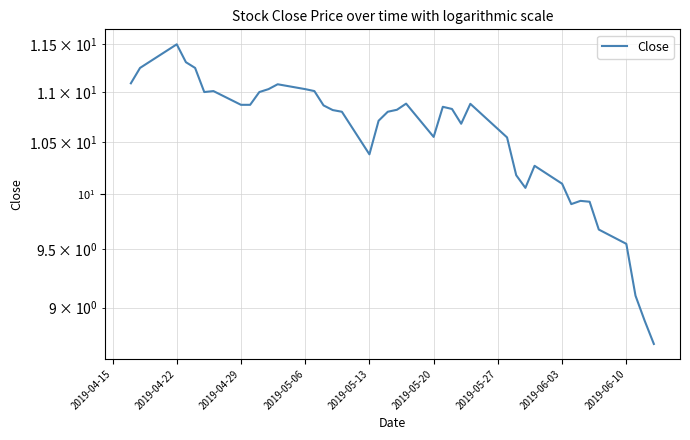

Does the chart have visible grid lines?

Yes